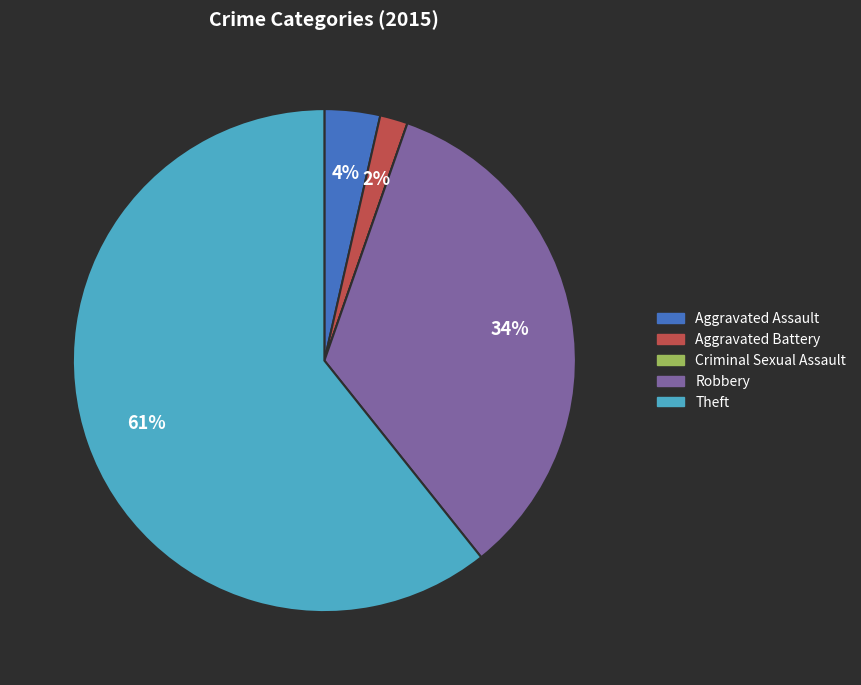

Which category accounts for the majority?

Theft